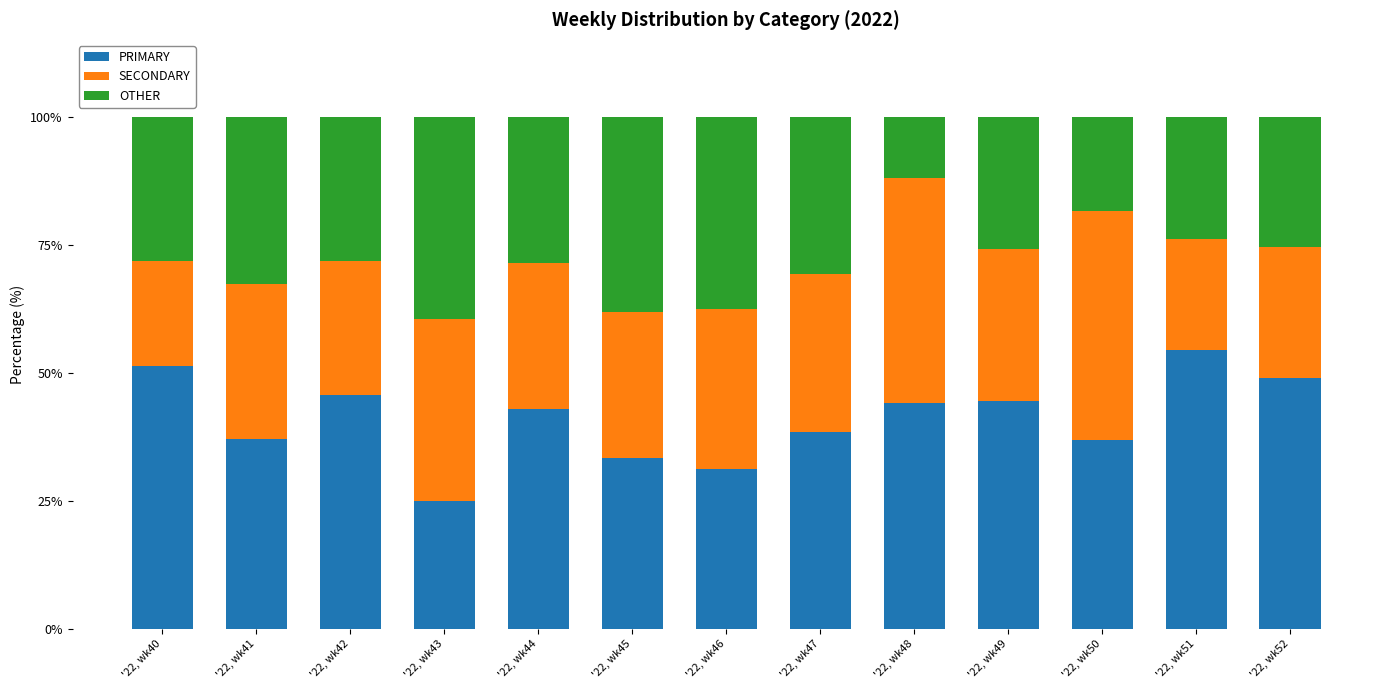

True or false: PRIMARY has a value of 16.3 at '22, wk40.

False